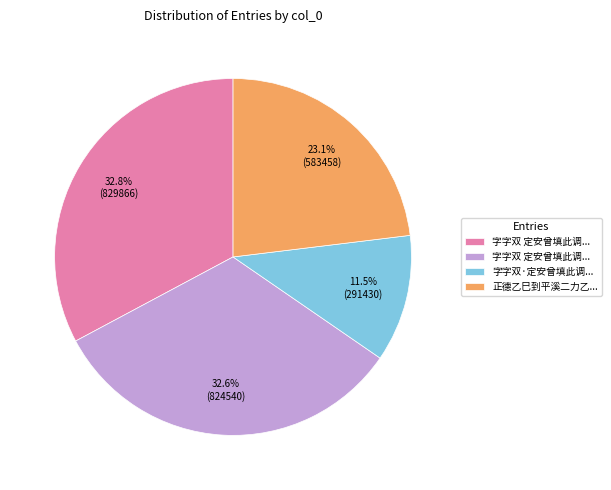

Does any single category account for the majority?

No